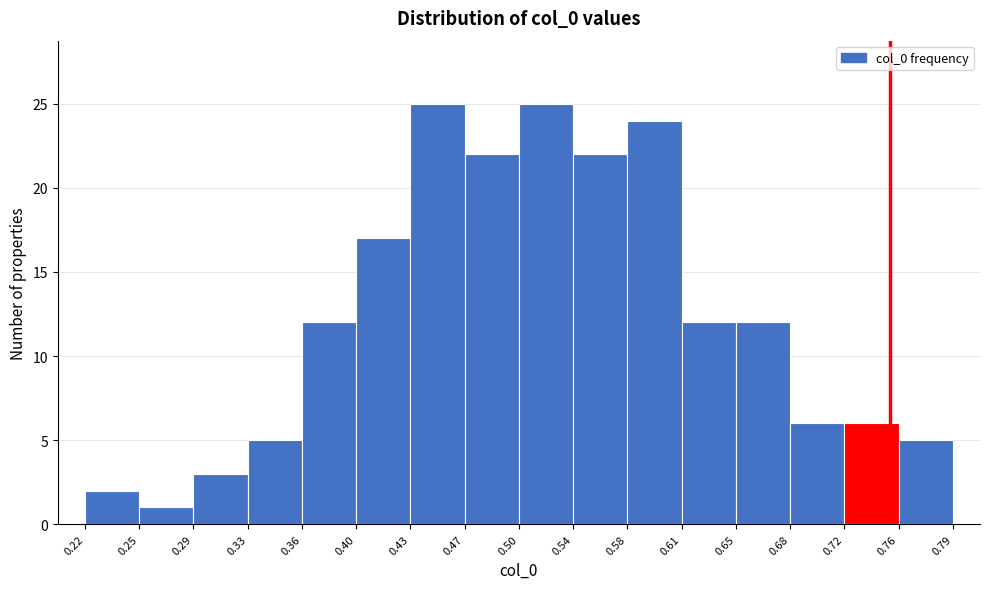

Reading left to right, transcribe this chart: for each bar, give the range it covers on the x-axis and its height. The values are not printed on the chart, so give them approximately, as read against the axis.

0.22 to 0.25: 2
0.25 to 0.29: 1
0.29 to 0.33: 3
0.33 to 0.36: 5
0.36 to 0.40: 12
0.40 to 0.43: 17
0.43 to 0.47: 25
0.47 to 0.50: 22
0.50 to 0.54: 25
0.54 to 0.58: 22
0.58 to 0.61: 24
0.61 to 0.65: 12
0.65 to 0.68: 12
0.68 to 0.72: 6
0.72 to 0.76: 6
0.76 to 0.79: 5